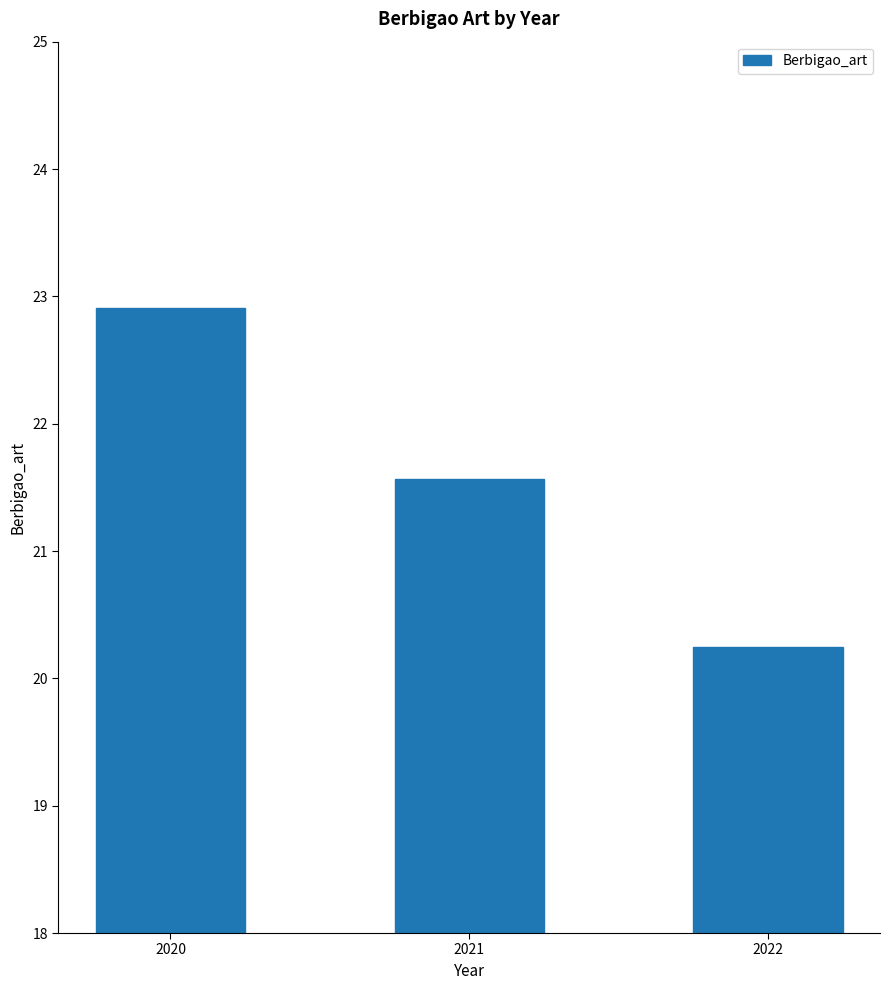

How many bars are there in total?

3